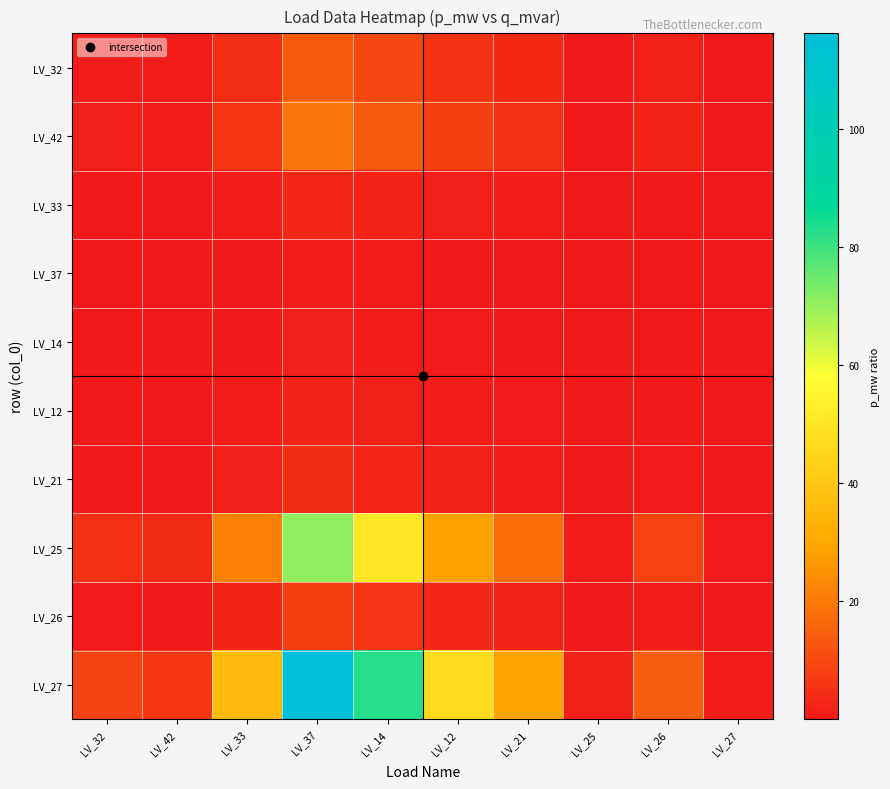

Reading right to left, what are all the values shown in this chart?

LV_32: LV_27=0.1	LV_26=1.7	LV_25=0.2	LV_21=3.4	LV_12=5.5	LV_14=9.8	LV_37=13.8	LV_33=4.2	LV_42=0.7	LV_32=1.0
LV_42: LV_27=0.2	LV_26=2.4	LV_25=0.3	LV_21=4.8	LV_12=7.7	LV_14=13.7	LV_37=19.3	LV_33=5.9	LV_42=1.0	LV_32=1.4
LV_33: LV_27=0.0	LV_26=0.4	LV_25=0.0	LV_21=0.8	LV_12=1.3	LV_14=2.3	LV_37=3.3	LV_33=1.0	LV_42=0.2	LV_32=0.2
LV_37: LV_27=0.0	LV_26=0.1	LV_25=0.0	LV_21=0.2	LV_12=0.4	LV_14=0.7	LV_37=1.0	LV_33=0.3	LV_42=0.1	LV_32=0.1
LV_14: LV_27=0.0	LV_26=0.2	LV_25=0.0	LV_21=0.4	LV_12=0.6	LV_14=1.0	LV_37=1.4	LV_33=0.4	LV_42=0.1	LV_32=0.1
LV_12: LV_27=0.0	LV_26=0.3	LV_25=0.0	LV_21=0.6	LV_12=1.0	LV_14=1.8	LV_37=2.5	LV_33=0.8	LV_42=0.1	LV_32=0.2
LV_21: LV_27=0.0	LV_26=0.5	LV_25=0.1	LV_21=1.0	LV_12=1.6	LV_14=2.9	LV_37=4.0	LV_33=1.2	LV_42=0.2	LV_32=0.3
LV_25: LV_27=0.6	LV_26=8.7	LV_25=1.0	LV_21=17.7	LV_12=28.5	LV_14=50.5	LV_37=71.0	LV_33=21.8	LV_42=3.7	LV_32=5.2
LV_26: LV_27=0.1	LV_26=1.0	LV_25=0.1	LV_21=2.0	LV_12=3.3	LV_14=5.8	LV_37=8.2	LV_33=2.5	LV_42=0.4	LV_32=0.6
LV_27: LV_27=1.0	LV_26=14.2	LV_25=1.6	LV_21=29.0	LV_12=46.6	LV_14=82.7	LV_37=116.1	LV_33=35.7	LV_42=6.0	LV_32=8.4